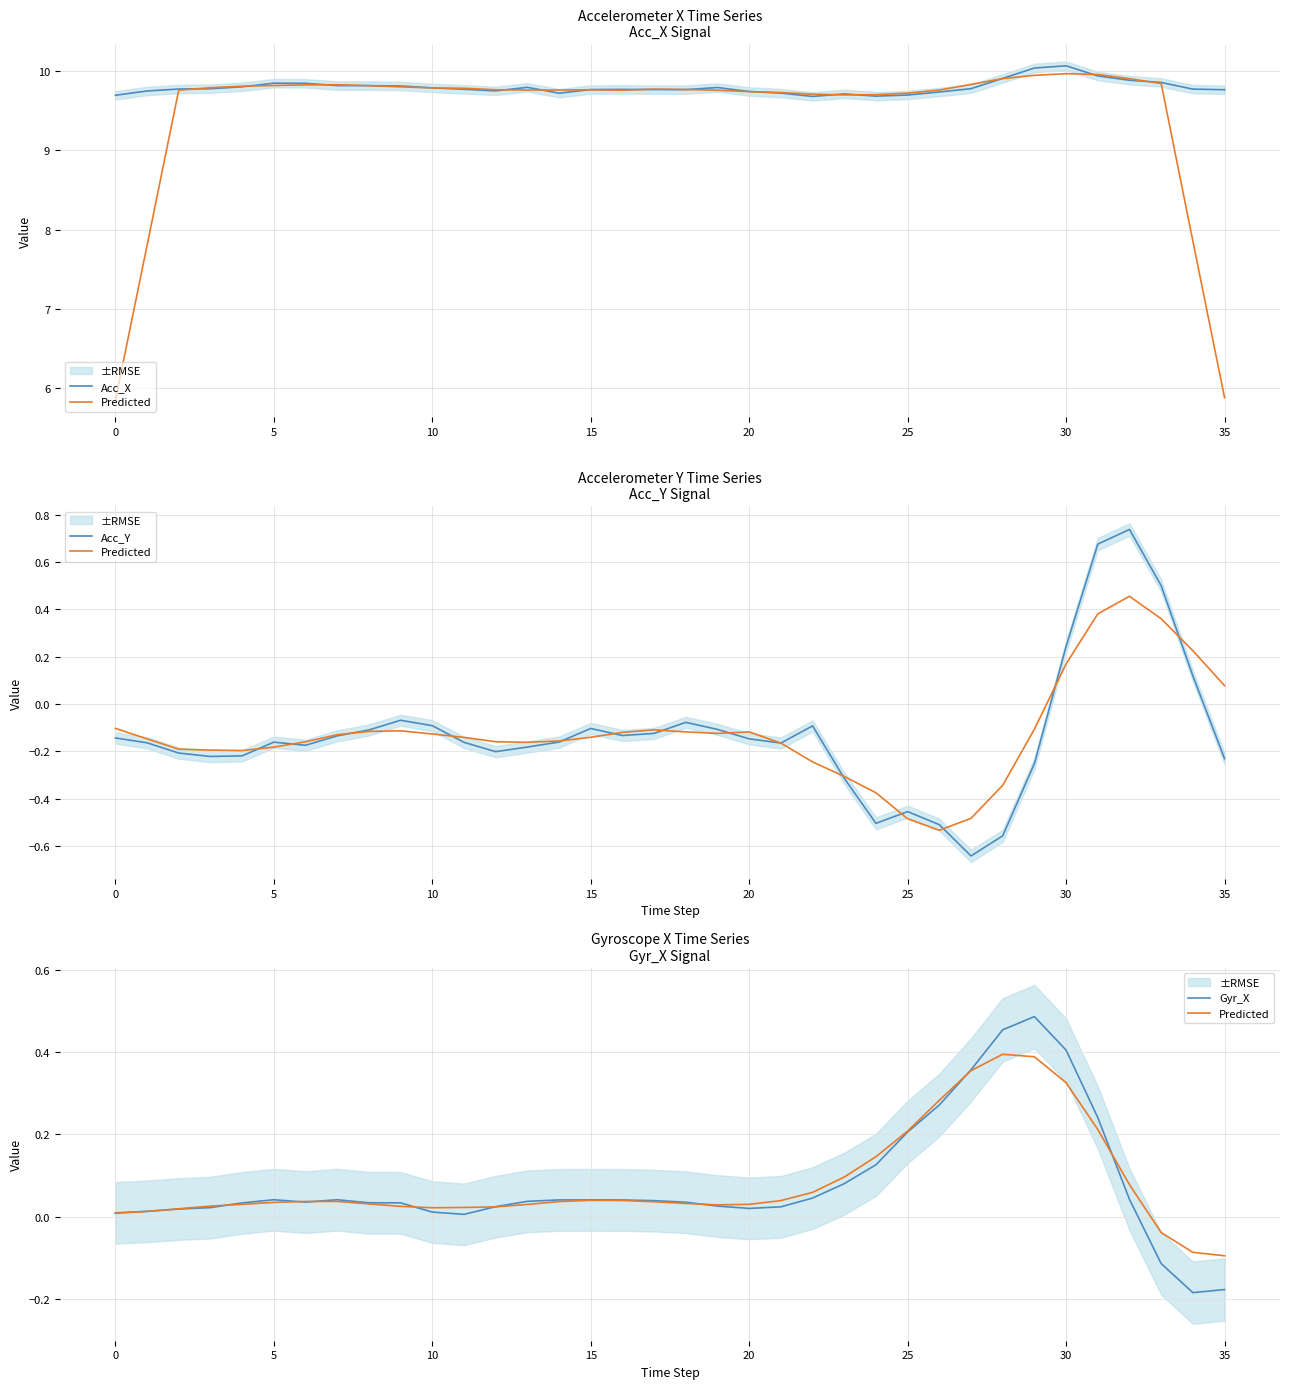

Rank the series by their maximum value, from lowest to highest.

Predicted, Gyr_X, Acc_Y, Acc_X